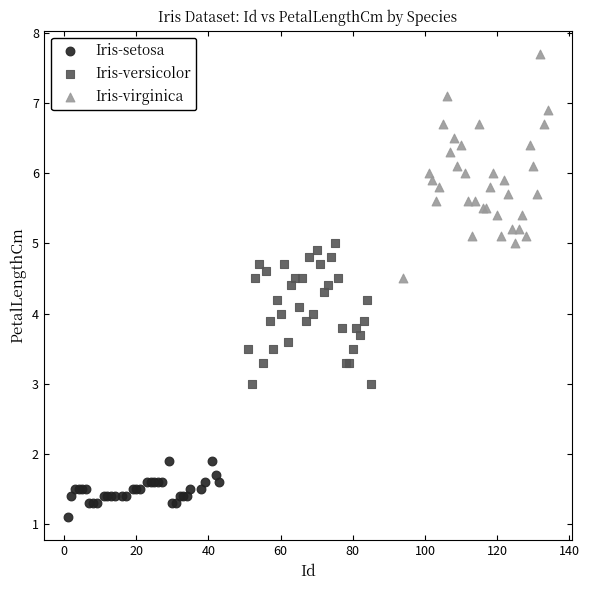

Which series reaches the maximum Y coordinate?

Iris-virginica